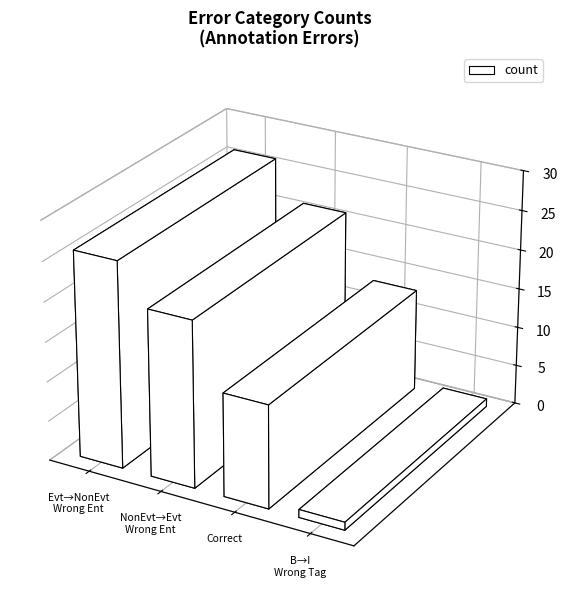

What is the change in value from Wrong_Entity_NonEvent_as_Event to Correct?

-8